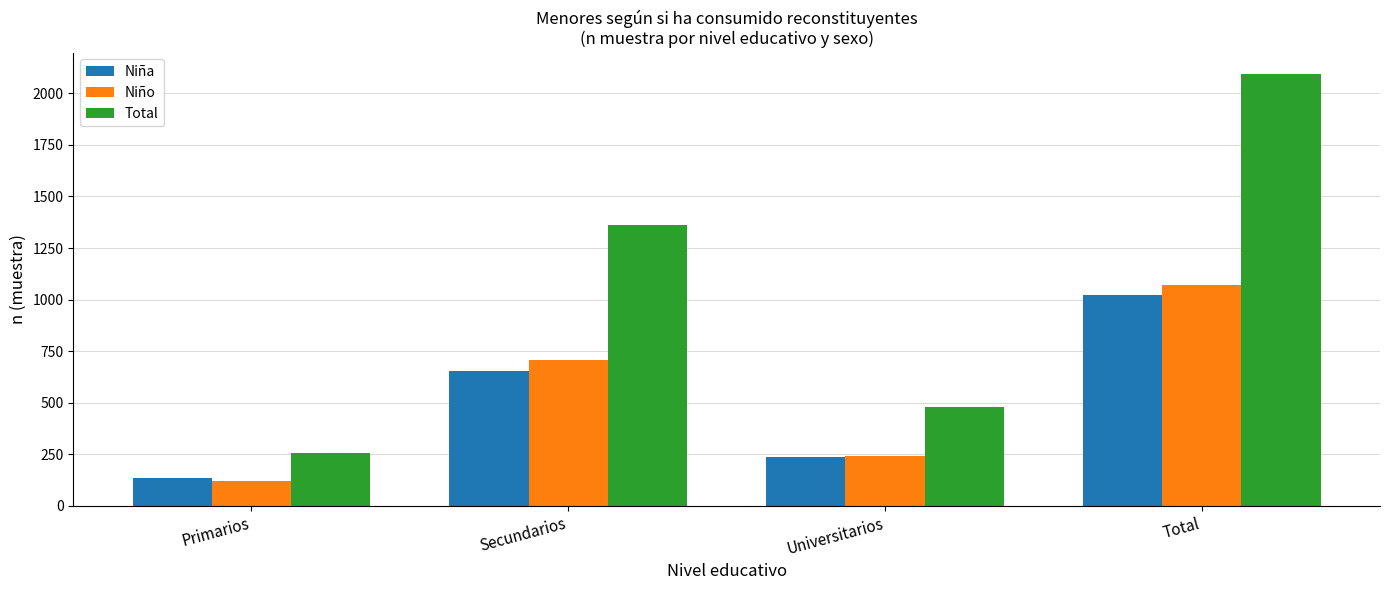

Which series has the largest range (max minus min)?

Total